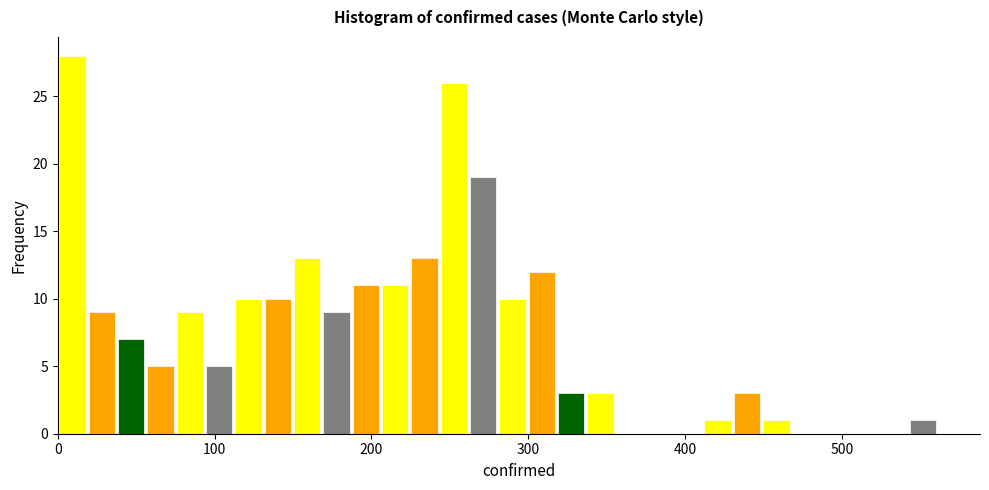

Read against the x-axis, roughly where is the centre of the tallest bar?

10